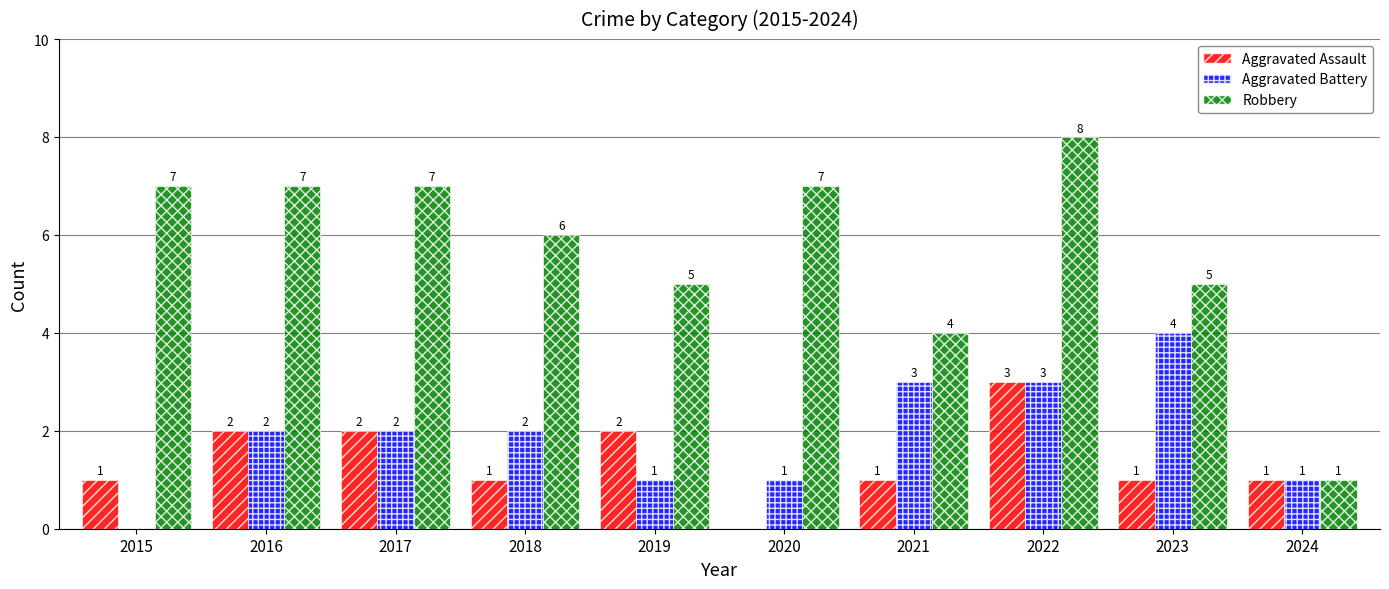

Reading left to right, extract all data points from this chart.

Aggravated Assault: 1	2	2	1	2	0	1	3	1	1
Aggravated Battery: 0	2	2	2	1	1	3	3	4	1
Robbery: 7	7	7	6	5	7	4	8	5	1